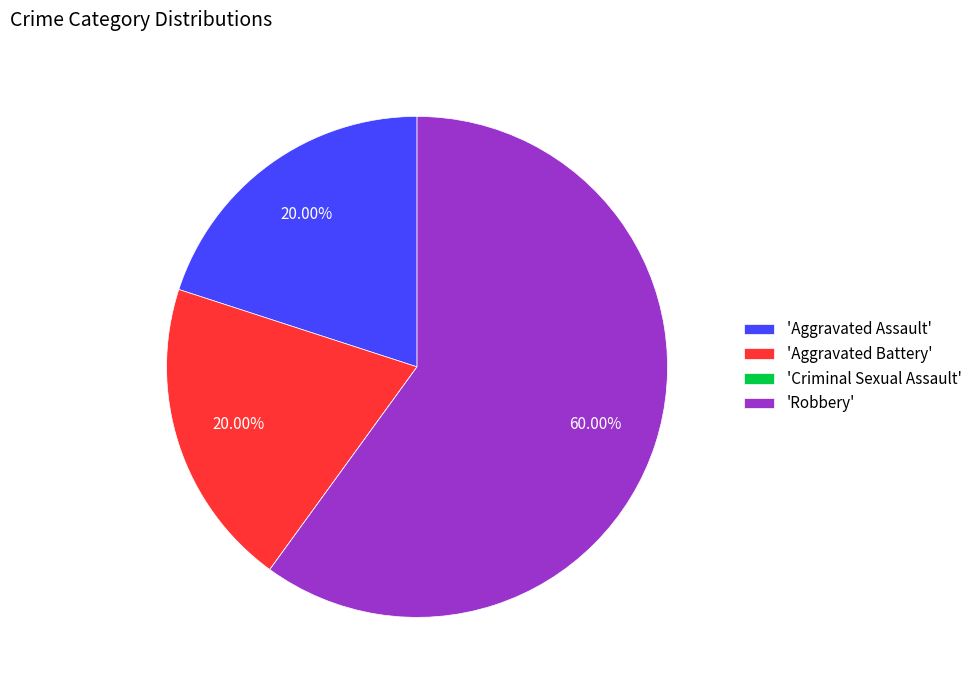

What is the largest slice in the pie chart?

'Robbery'